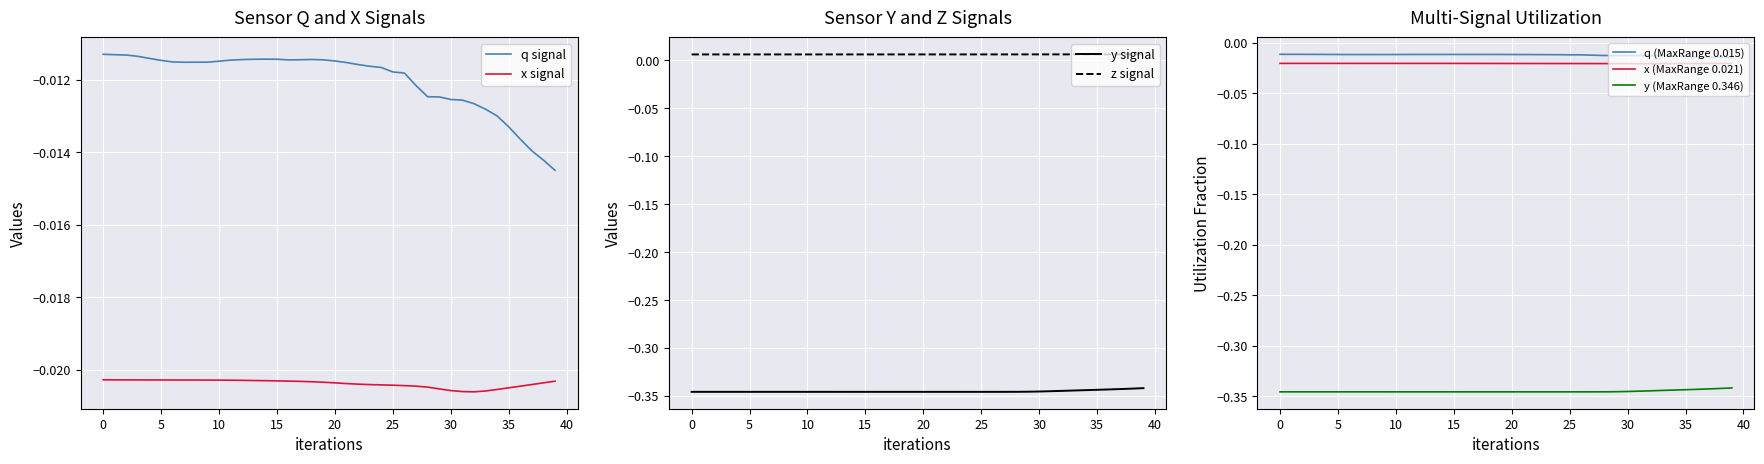

Count the number of categories in the chart.

40